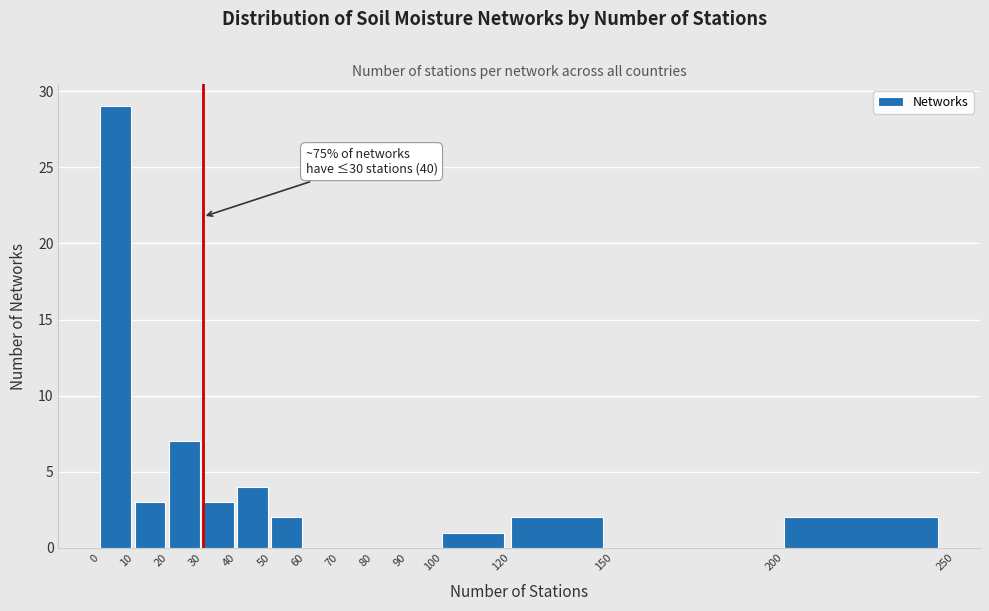

Which range on the x-axis has the tallest bar?

0 to 10